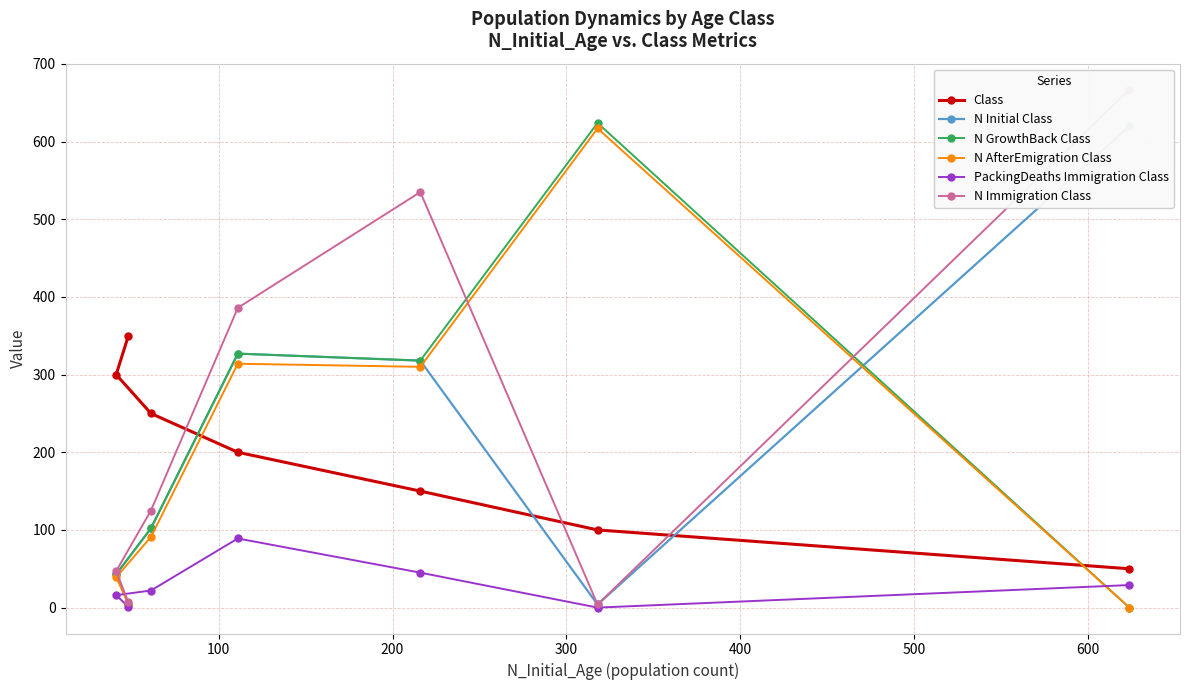

What is the difference between the second highest and second lowest values in the N AfterEmigration Class series?

309